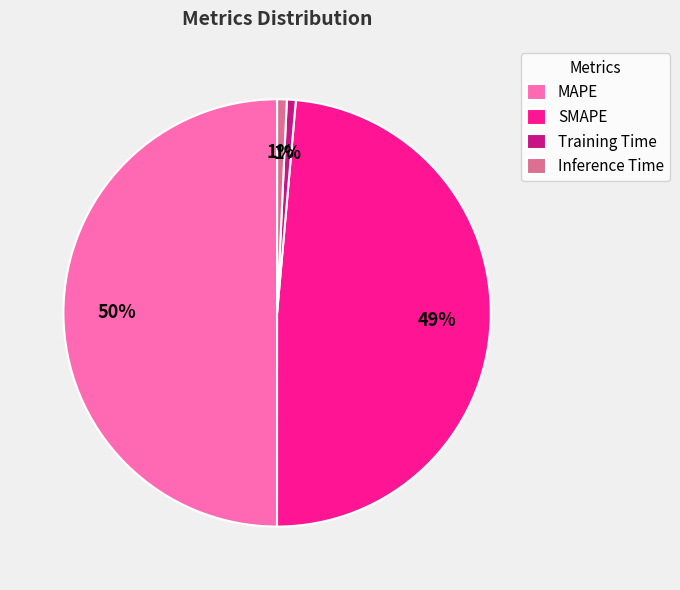

What percentage is the SMAPE slice, to the nearest percent?

49%